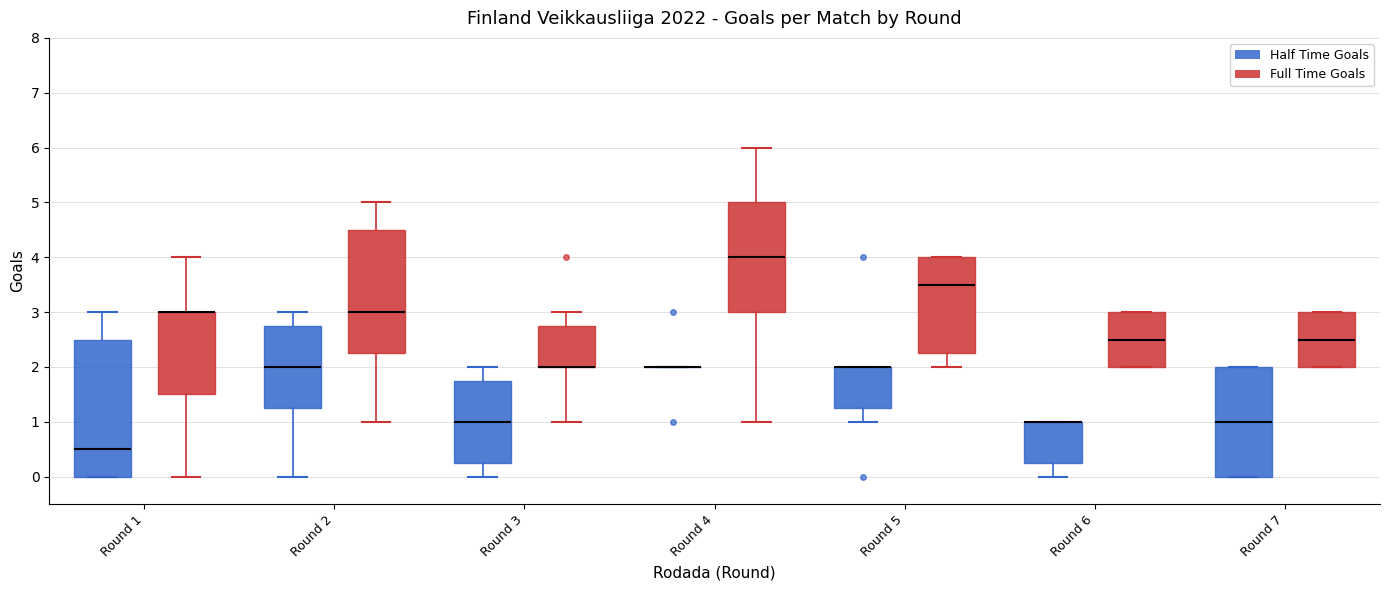

Which box is the tallest, from its lower edge to its upper edge?

Round 1 (Half Time Goals)